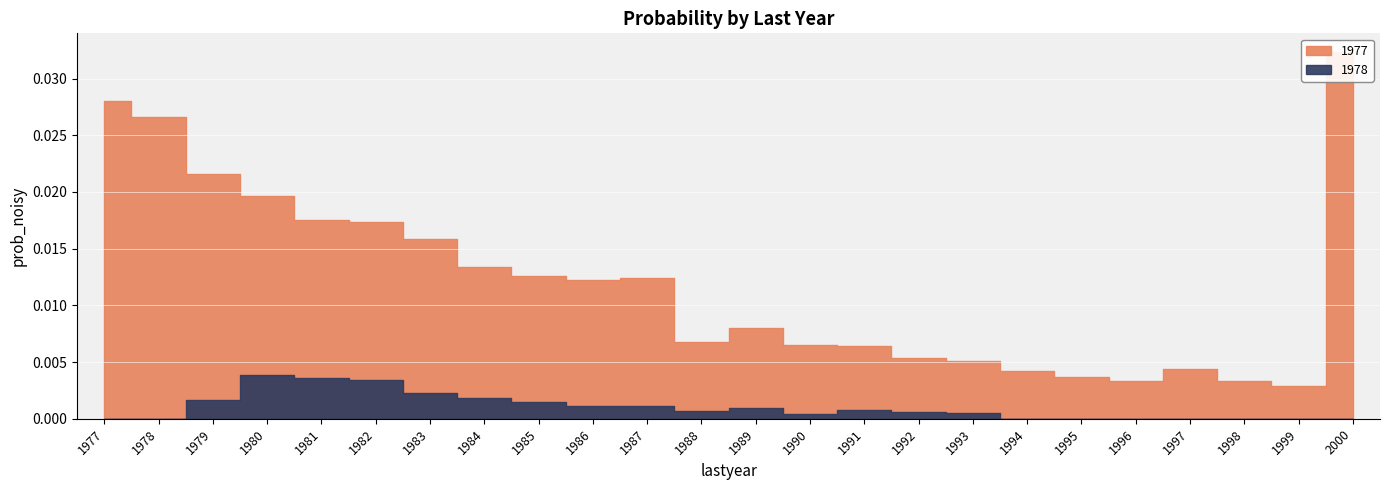

At how many categories does at least one series exceed 0?

24